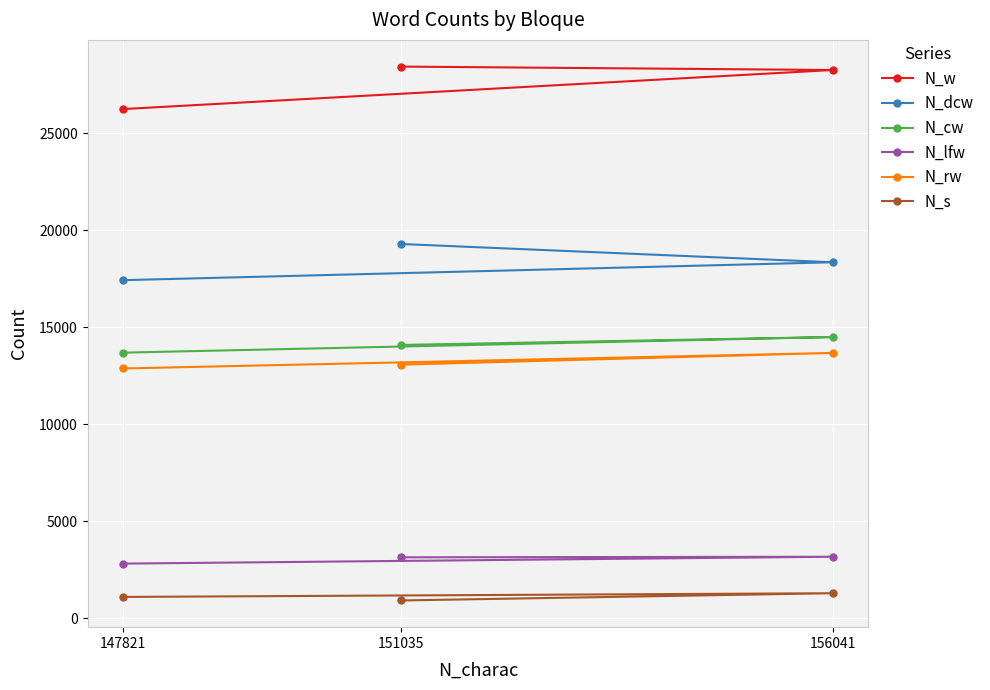

Read the N_rw value at 156041.

13675